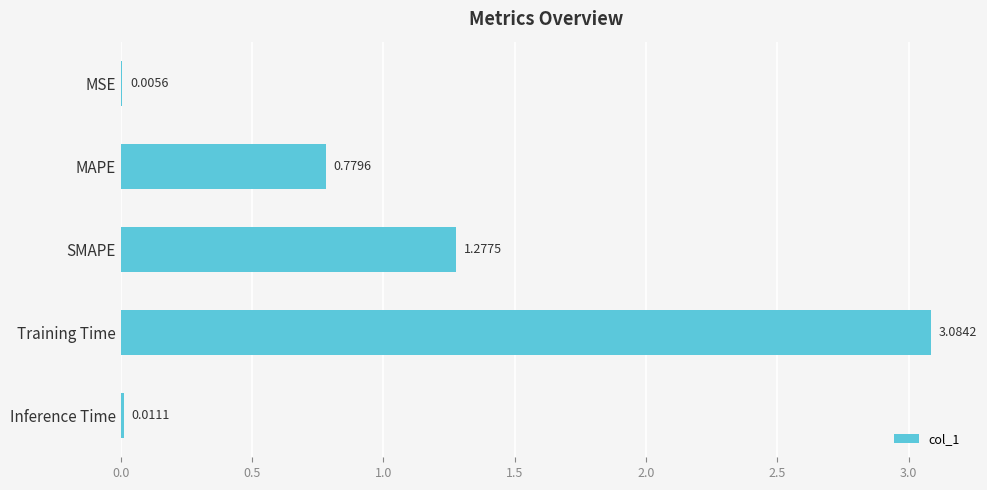

How many distinct data groups are displayed?

1